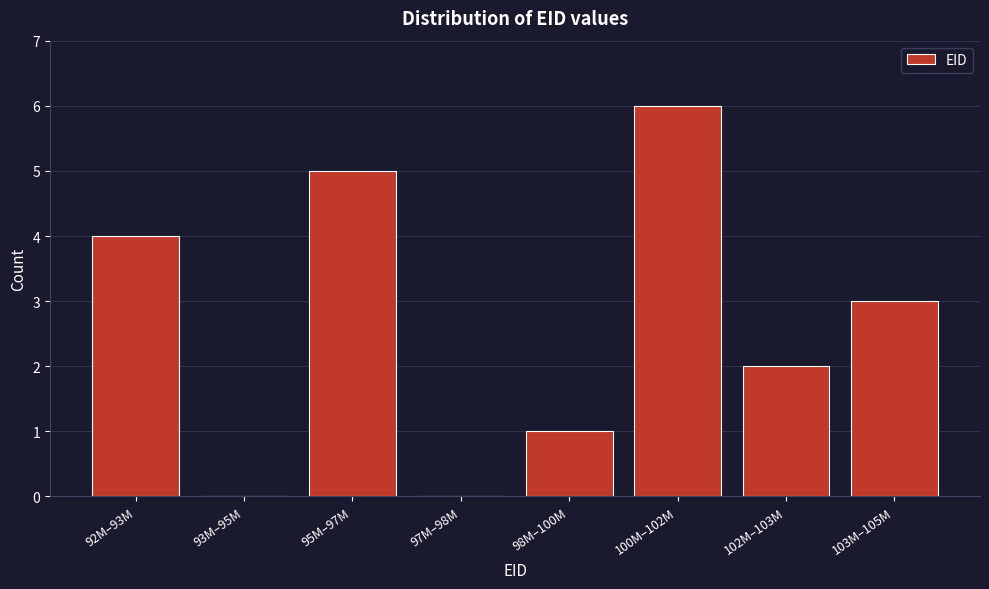

Reading left to right, list all the values displayed in this chart.

92M–93M=4	93M–95M=0	95M–97M=5	97M–98M=0	98M–100M=1	100M–102M=6	102M–103M=2	103M–105M=3